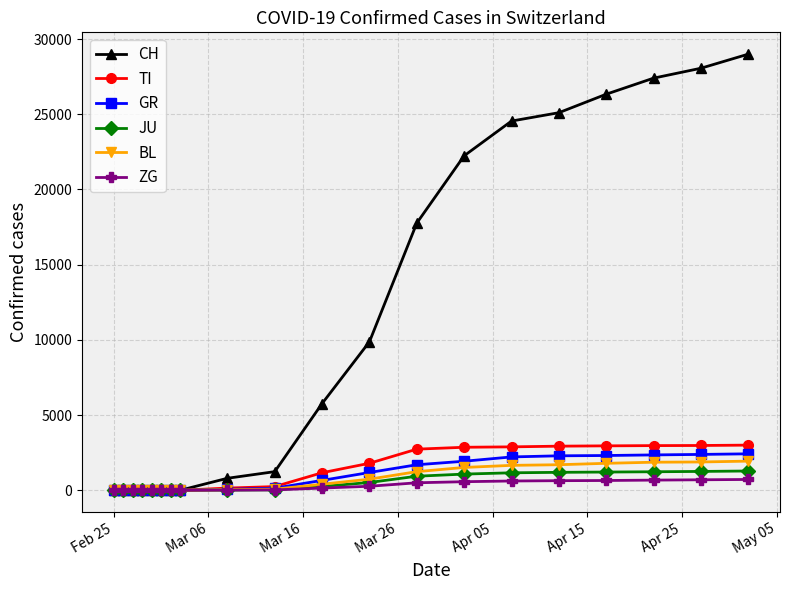

Which series has the largest range (max minus min)?

CH